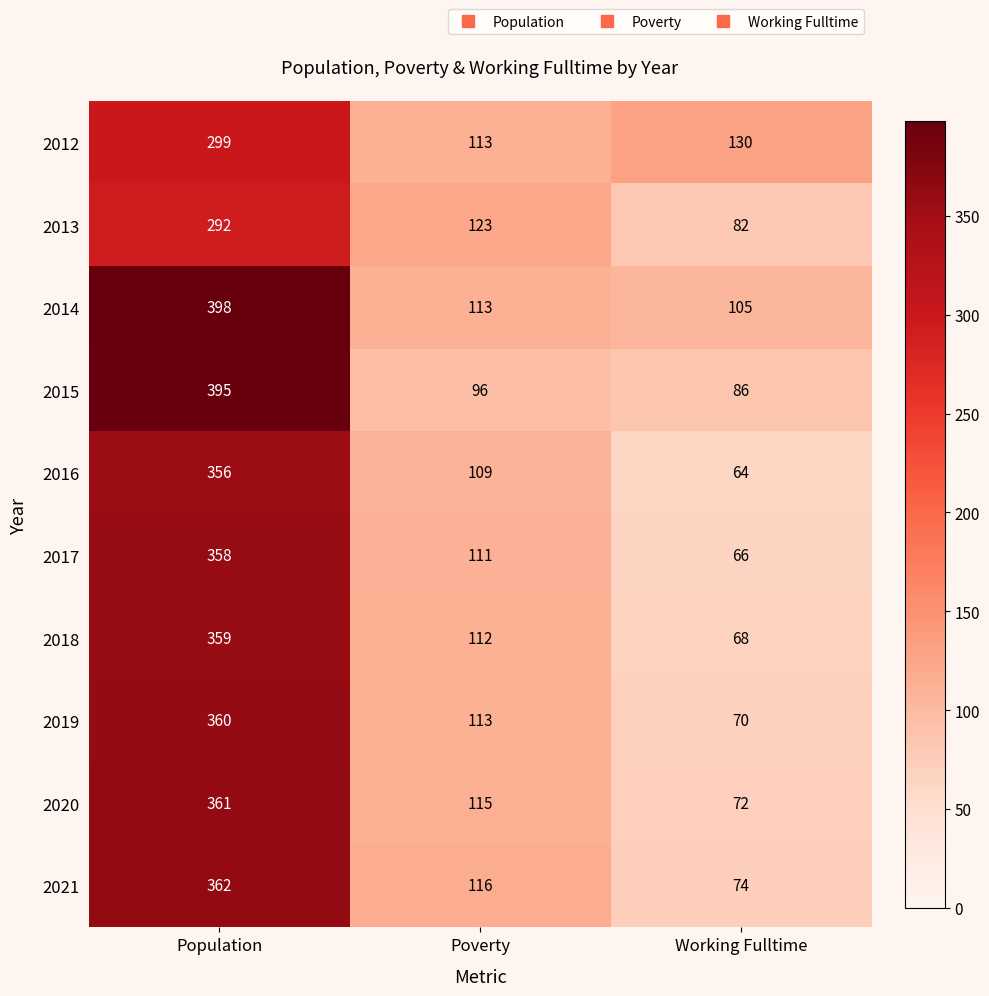

What is the maximum value shown in the chart?

398